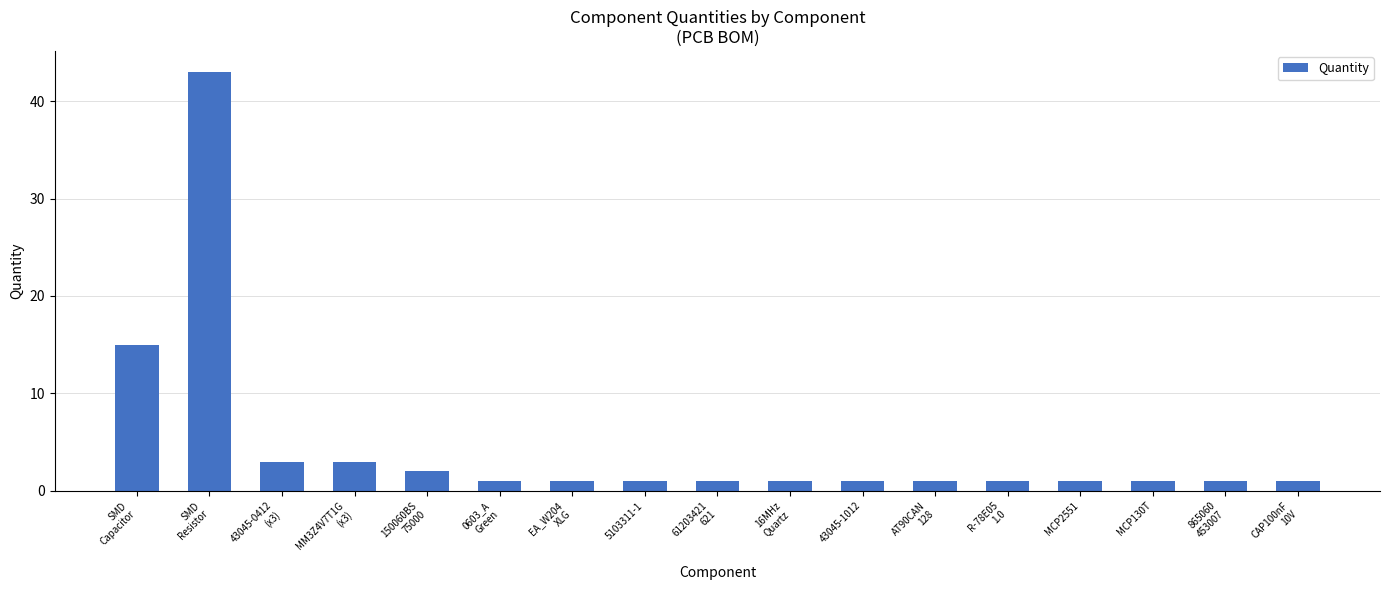

What is the sum of all values?

78